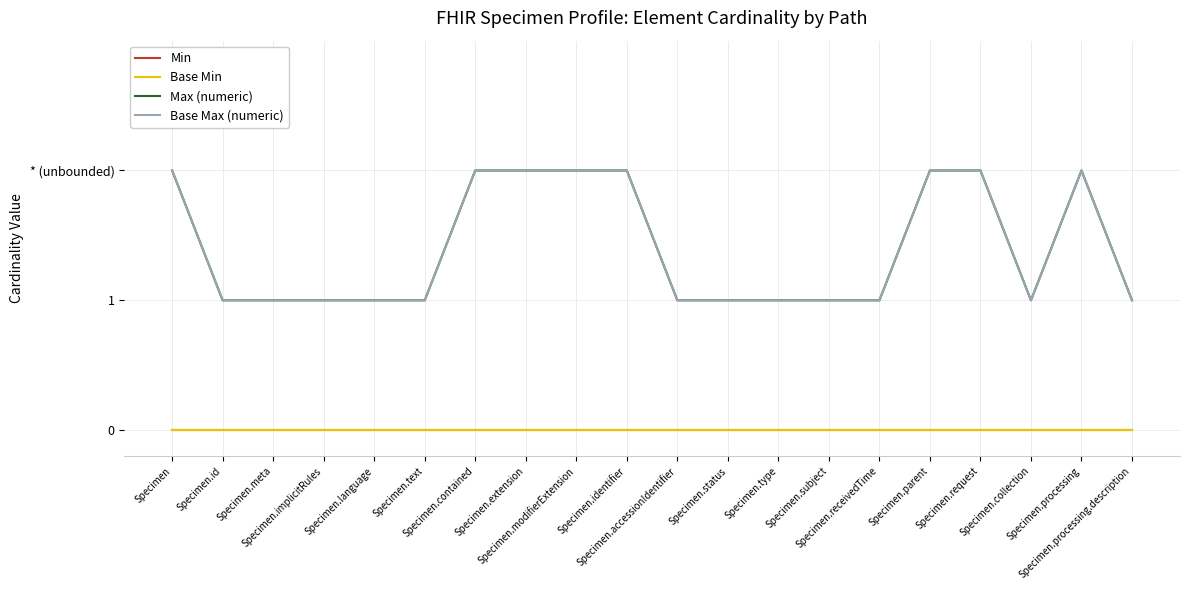

True or false: Min and Base Min cross at least once.

False